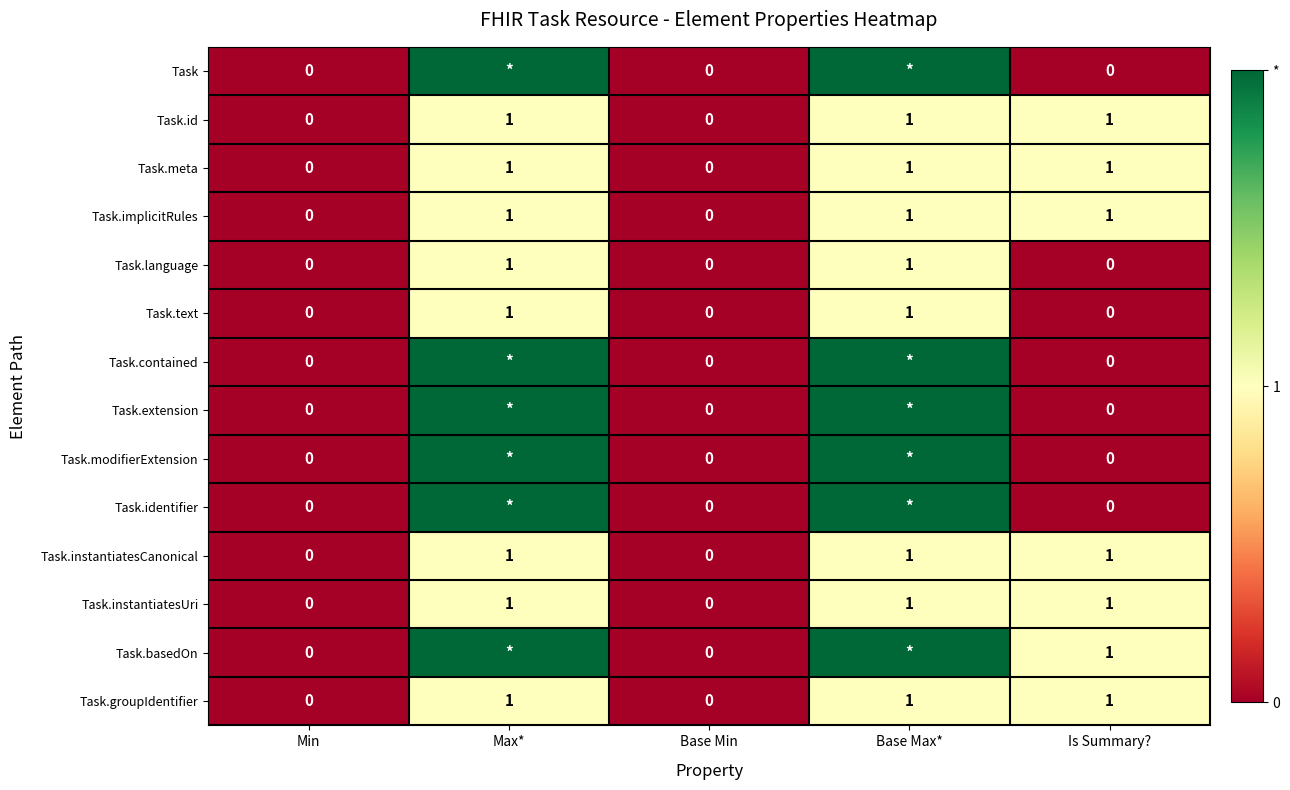

What is the sum of all Task.instantiatesCanonical values?

3